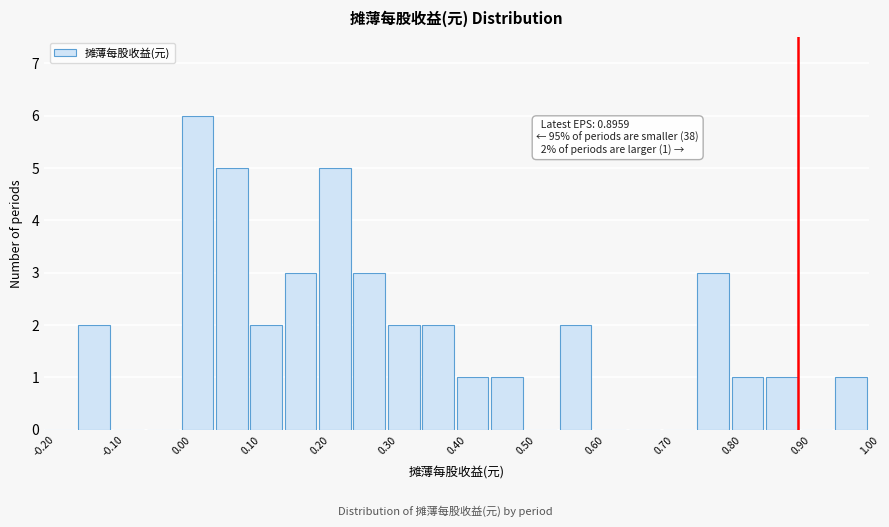

Which range on the x-axis has the tallest bar?

0.00 to 0.05